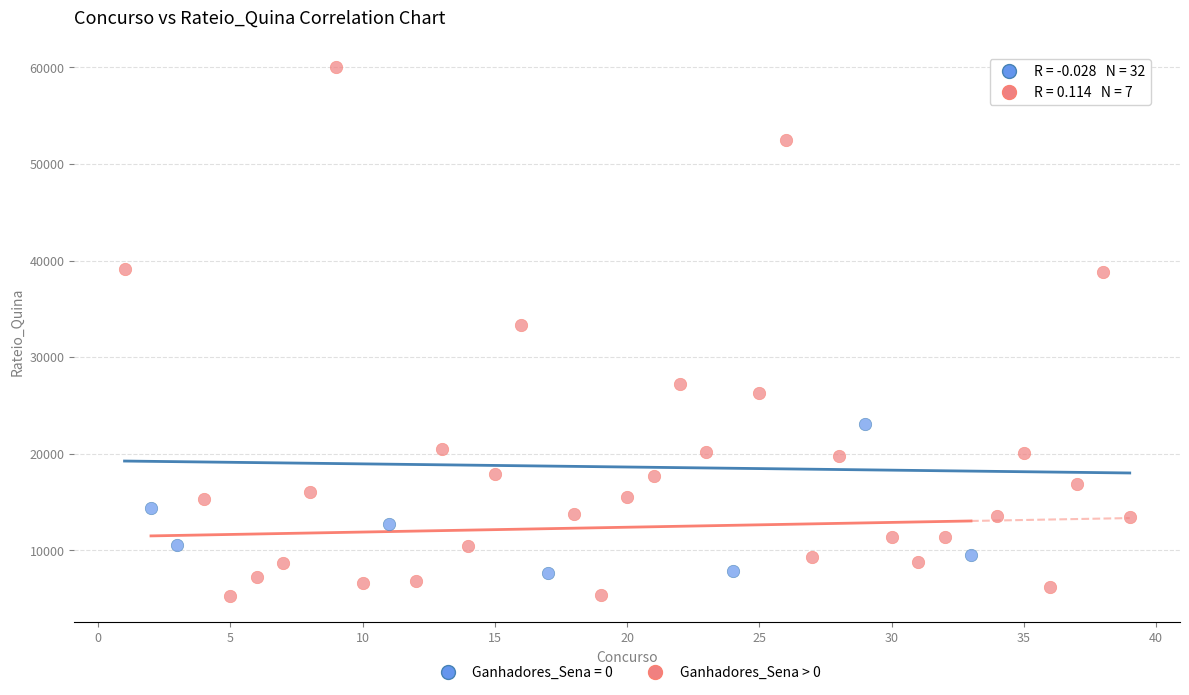

Which series contains the highest Y value?

Ganhadores_Sena = 0